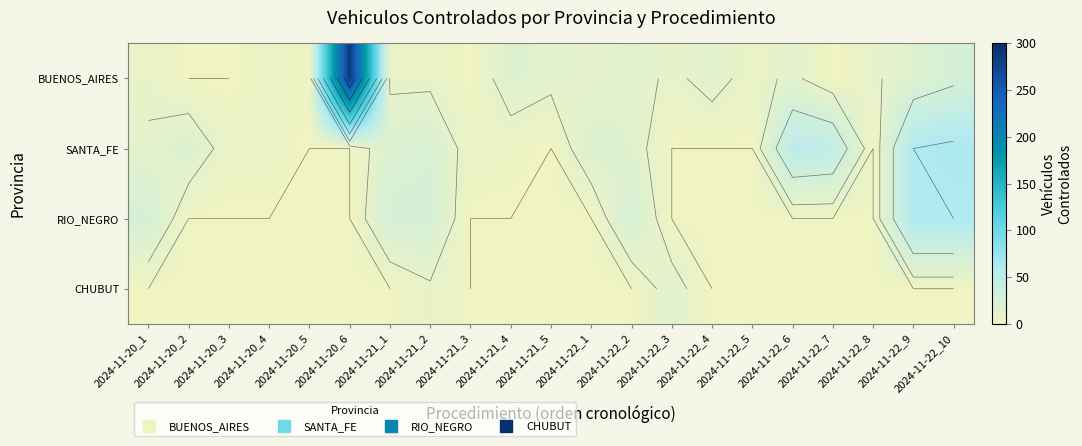

List the labels in order of BUENOS_AIRES value, smallest first.

2024-11-20_2, 2024-11-20_3, 2024-11-21_3, 2024-11-22_7, 2024-11-20_5, 2024-11-20_4, 2024-11-22_5, 2024-11-20_1, 2024-11-21_1, 2024-11-21_2, 2024-11-22_3, 2024-11-22_8, 2024-11-22_1, 2024-11-21_5, 2024-11-22_6, 2024-11-22_4, 2024-11-22_2, 2024-11-22_9, 2024-11-21_4, 2024-11-22_10, 2024-11-20_6